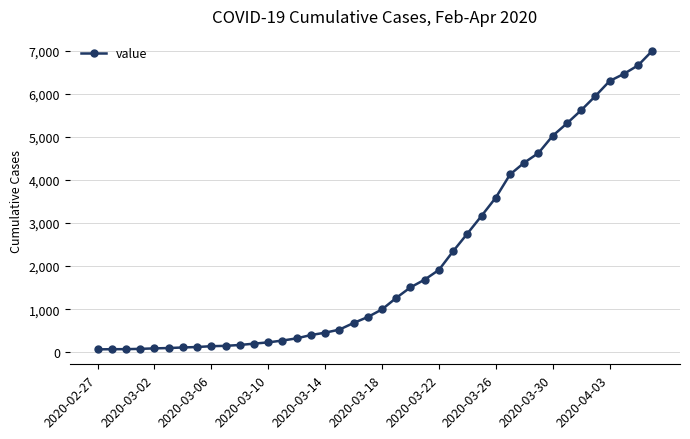

What is the maximum value shown in the chart?

7005